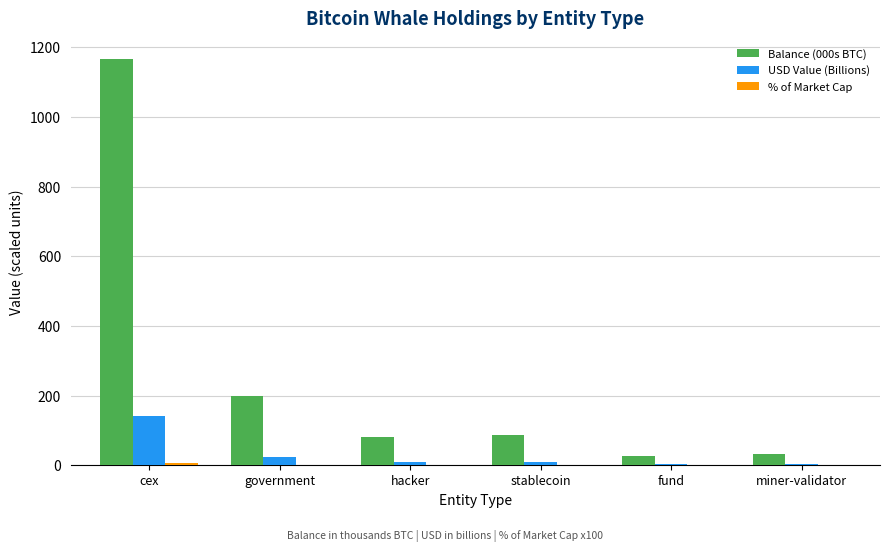

The value of Balance (000s BTC) at hacker is 80.0. True or false?

True